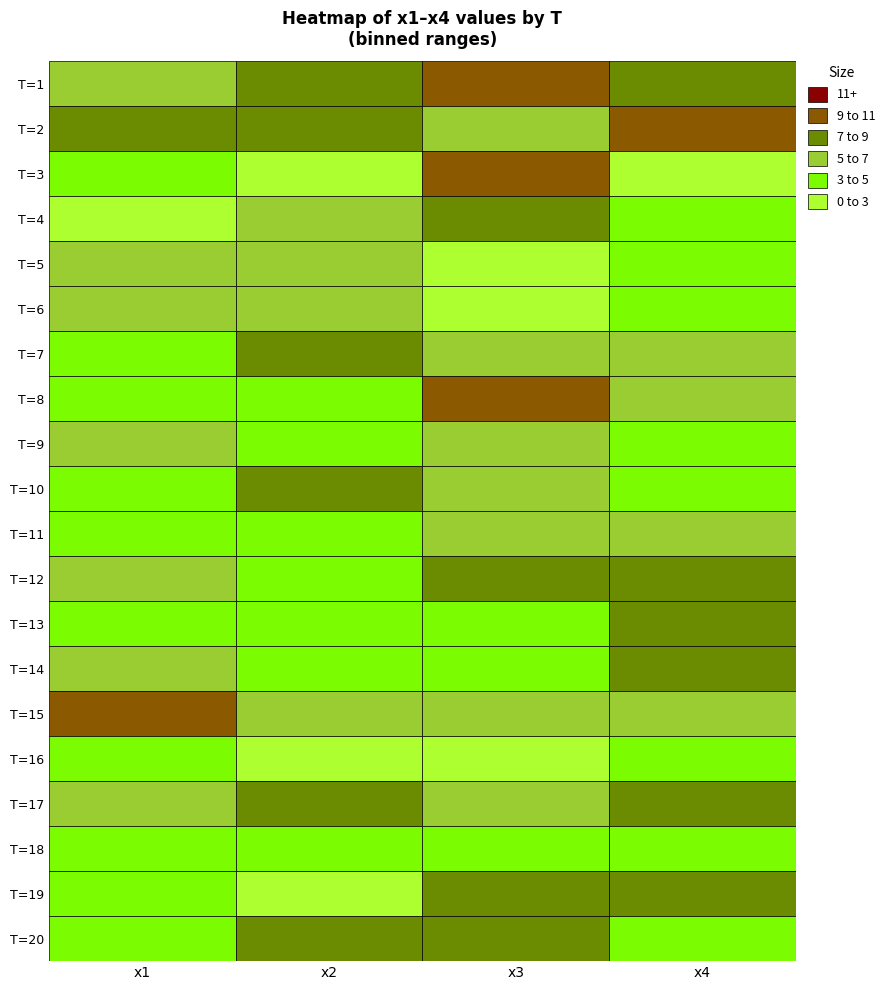

Which series changed the most between 4 and 5?

1